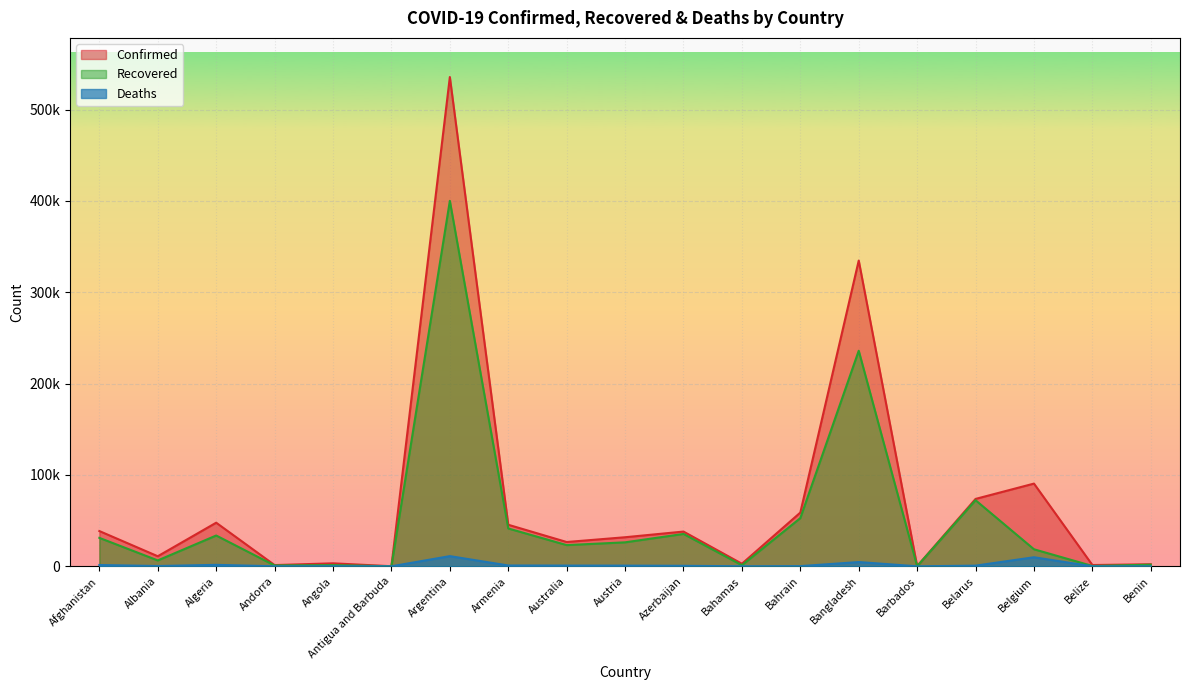

True or false: Confirmed and Deaths intersect in this chart.

False